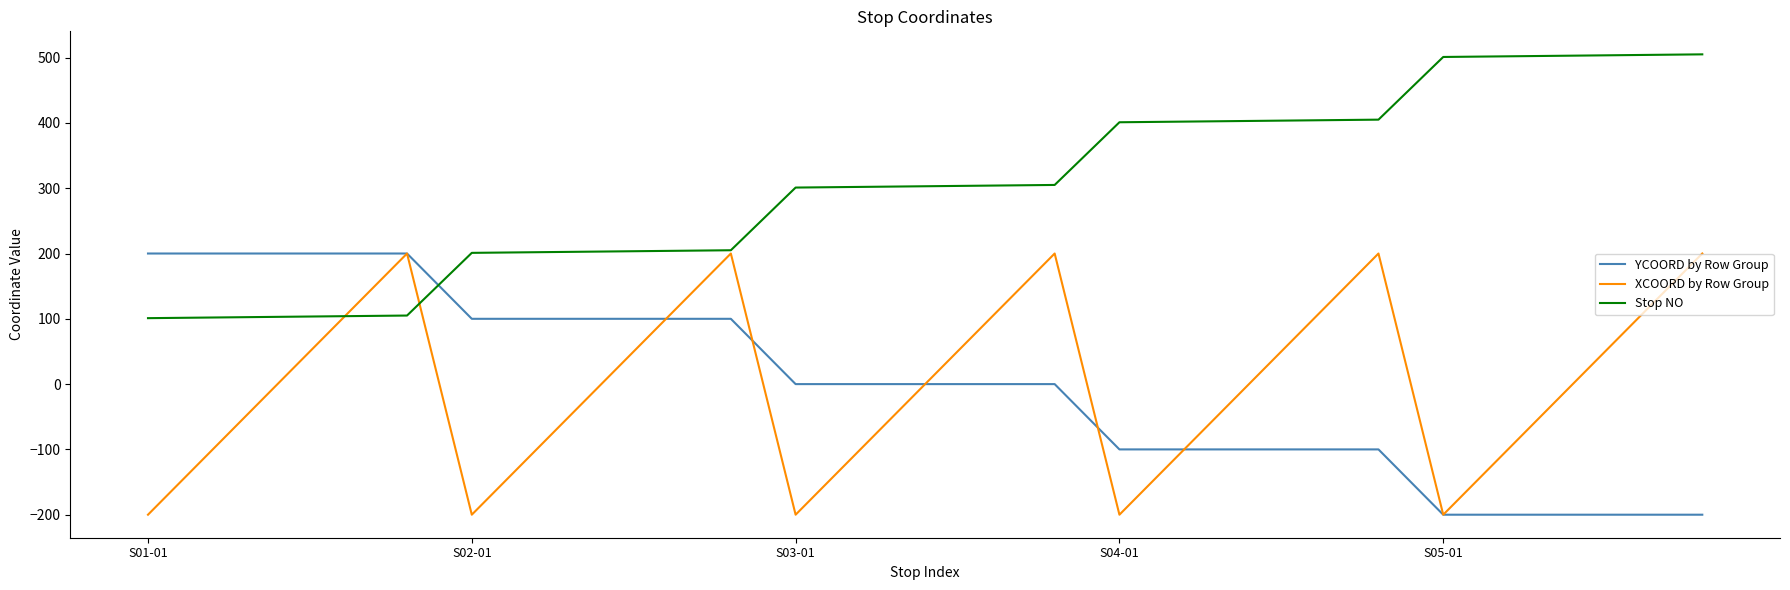

How many times do Stop NO and YCOORD by Row Group cross each other?

1